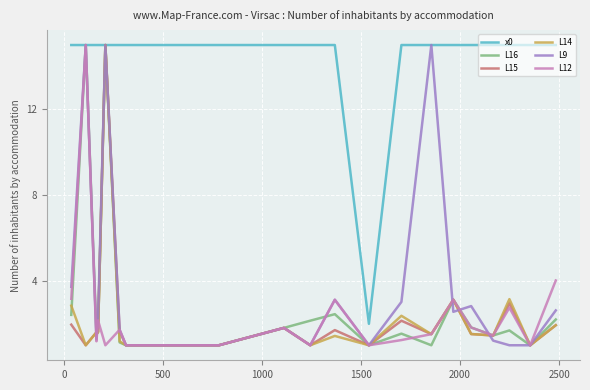

What is the highest value of the x0 series?

15.0